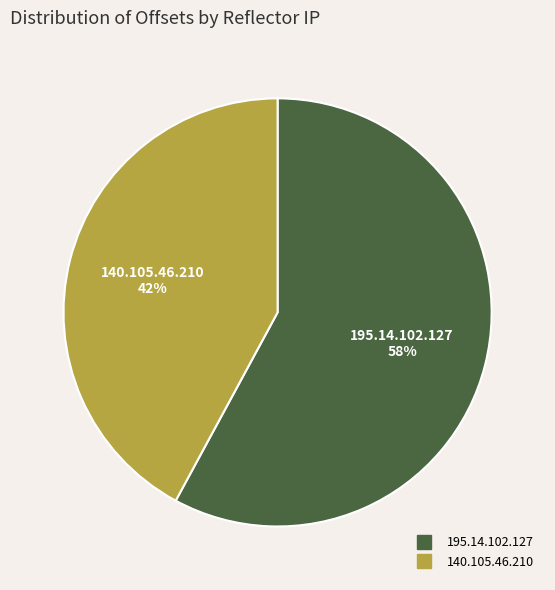

Between 140.105.46.210 and 195.14.102.127, which is larger?

195.14.102.127